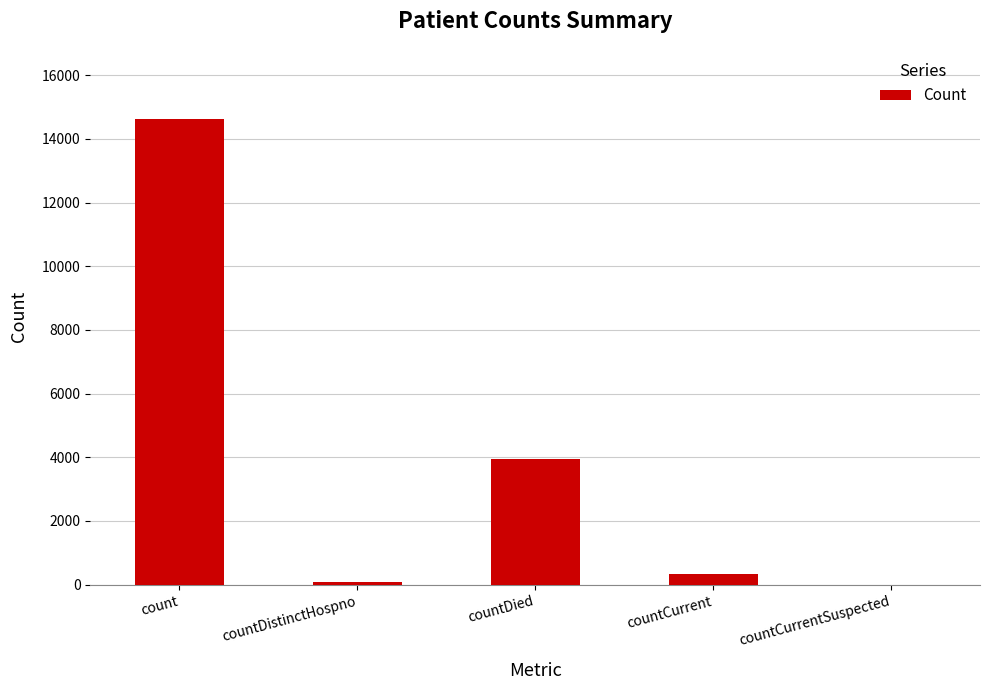

What is the sum of the values at countCurrent and count?

14975